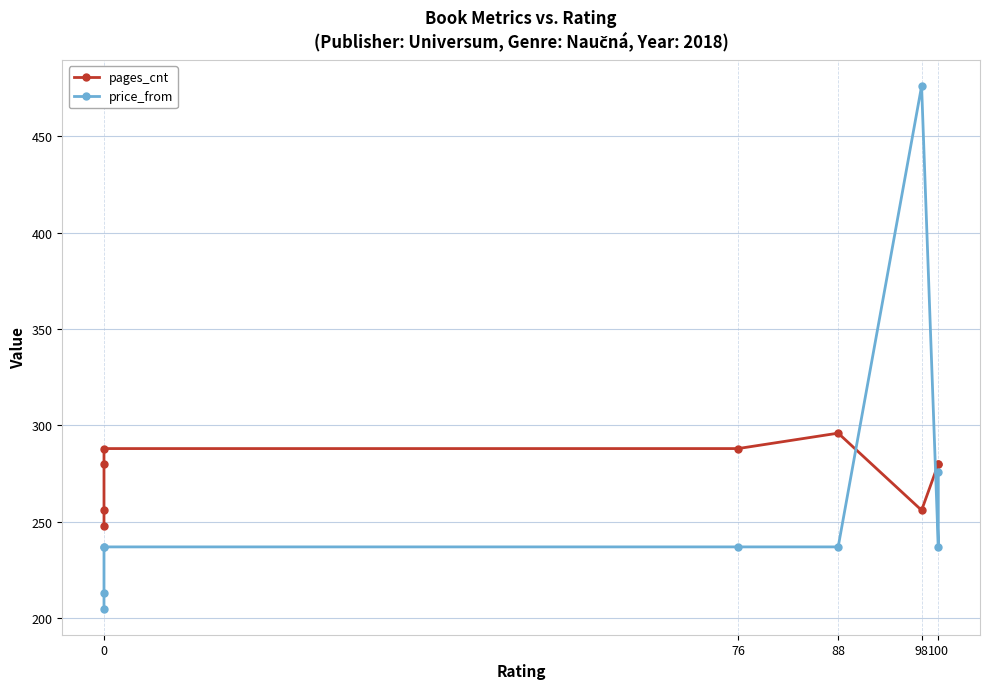

How many intersections are there between price_from and pages_cnt?

2